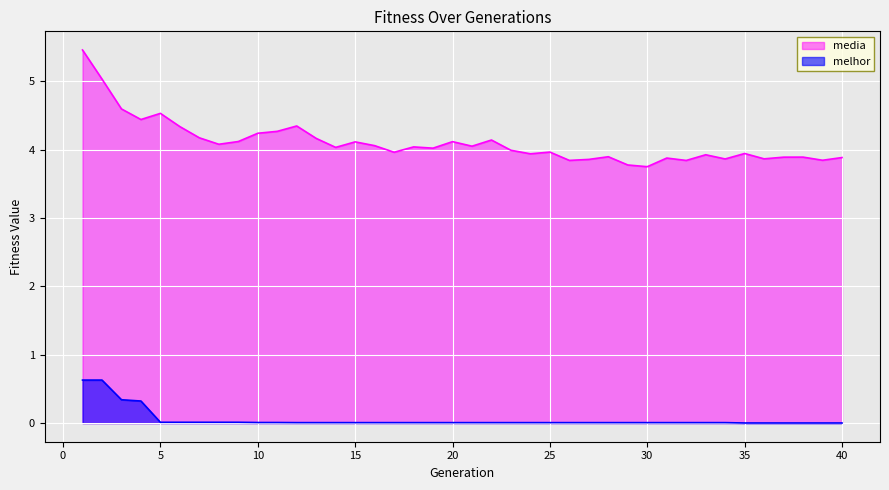

What value does the media series have at 8?

4.1